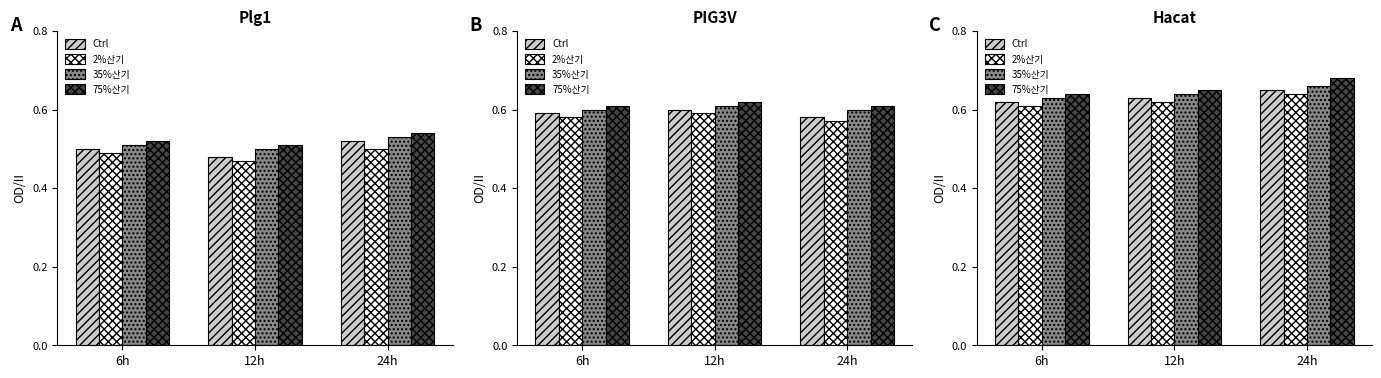

At which category is the sum across all series the highest?

24h